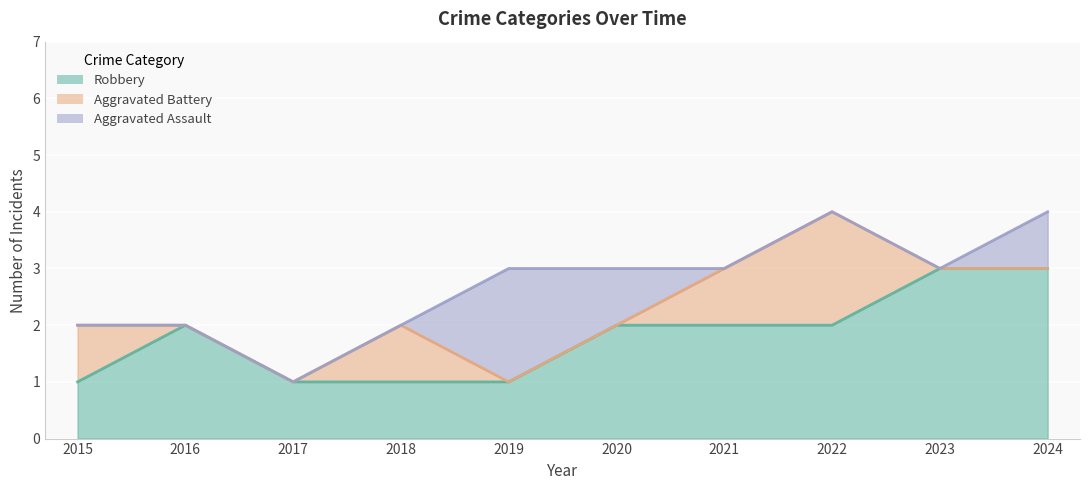

True or false: Aggravated Battery and Aggravated Assault intersect in this chart.

True